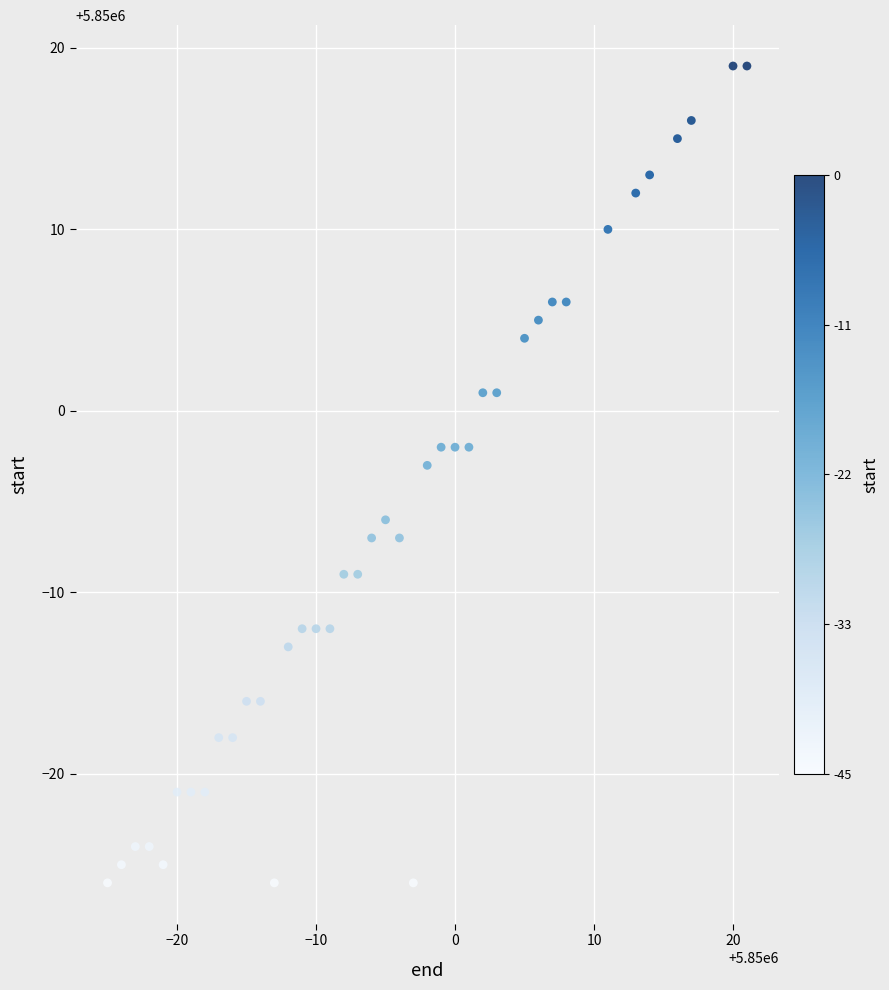

What Y value in the scatter plot is closest to 5849996?

5849997